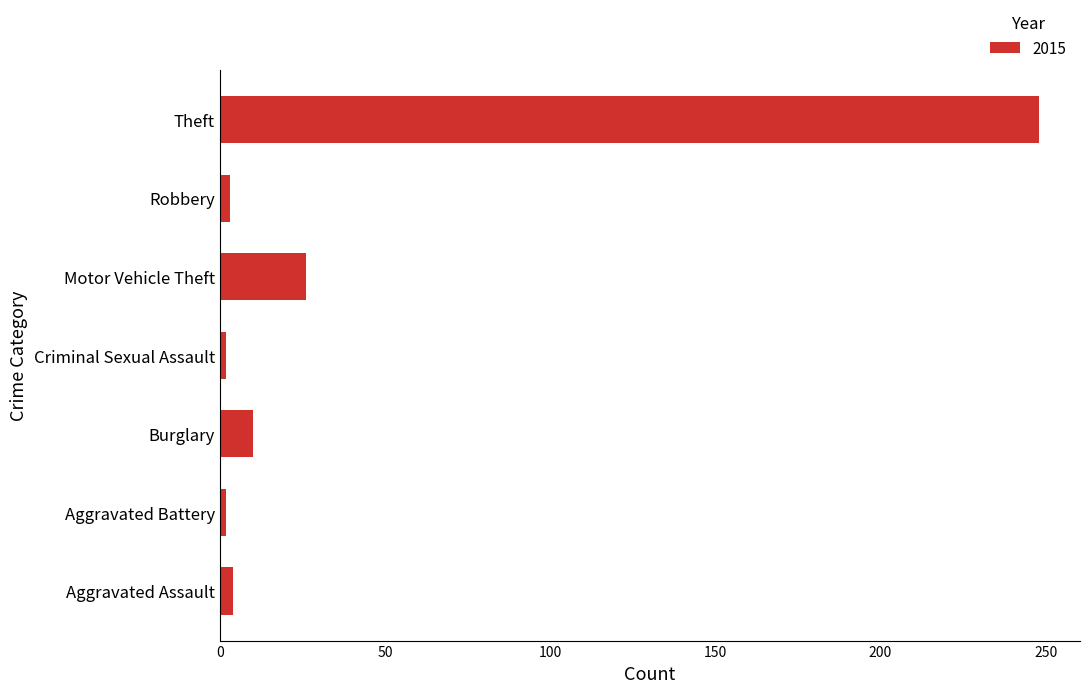

Is it true that the value at Theft is 442?

False